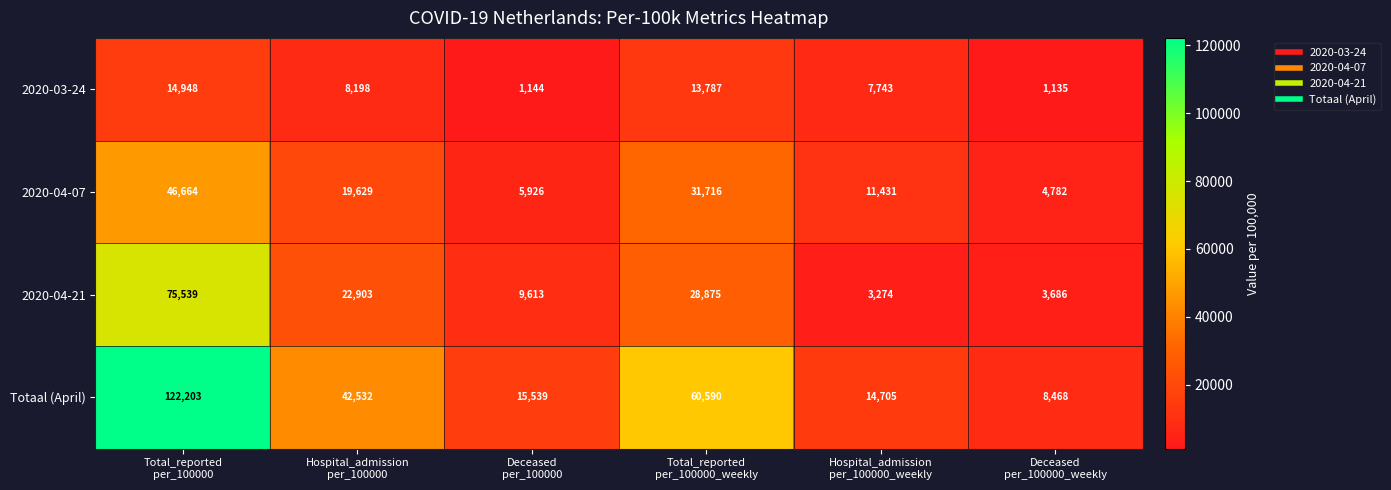

Rank the series at Hospital_admission
per_100000_weekly from lowest to highest value.

2020-04-21, 2020-03-24, 2020-04-07, Totaal (April)